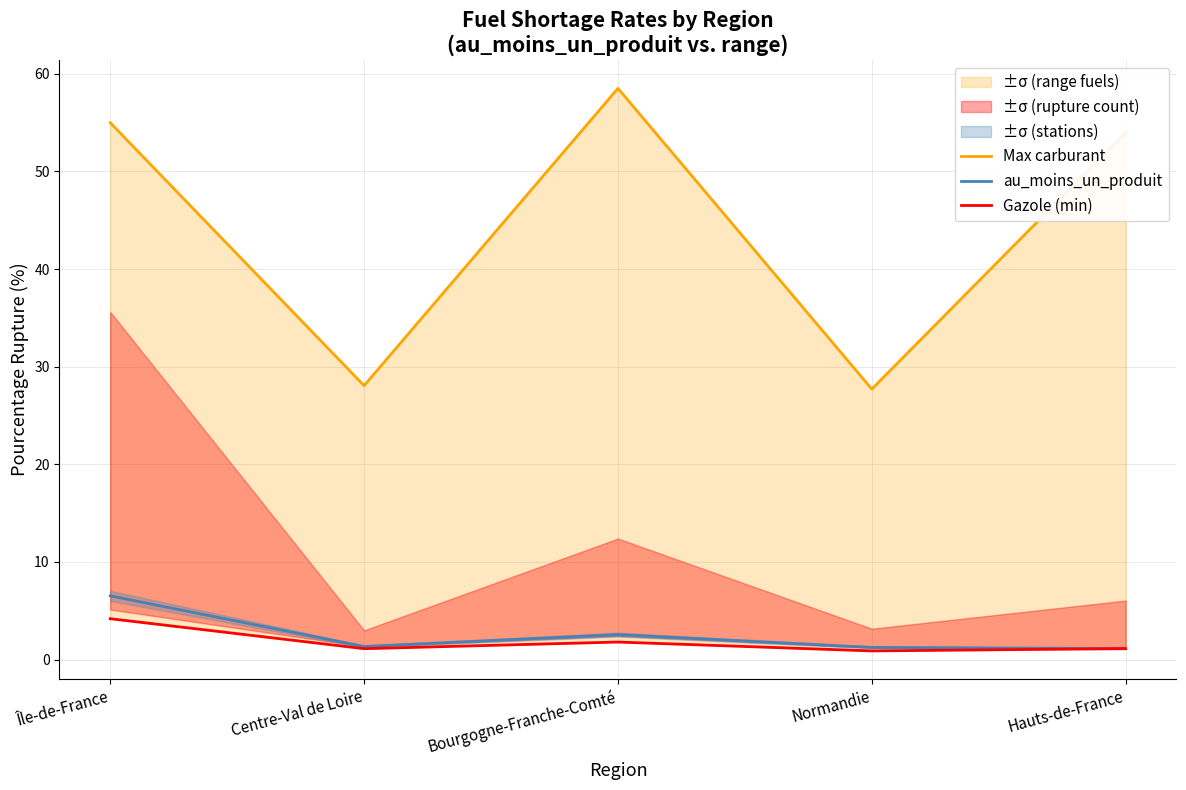

Is the value of Gazole (min) at Hauts-de-France greater than the value of au_moins_un_produit at Centre-Val de Loire?

No